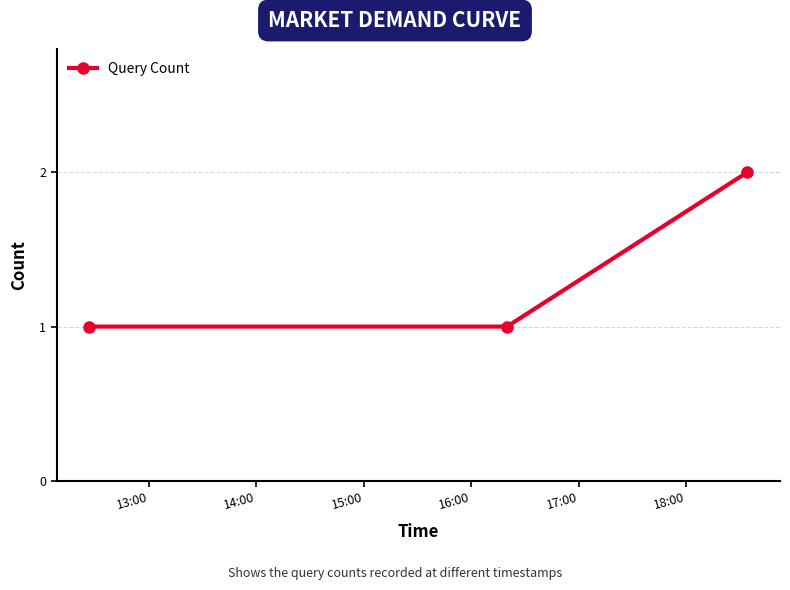

What is the average value?

1